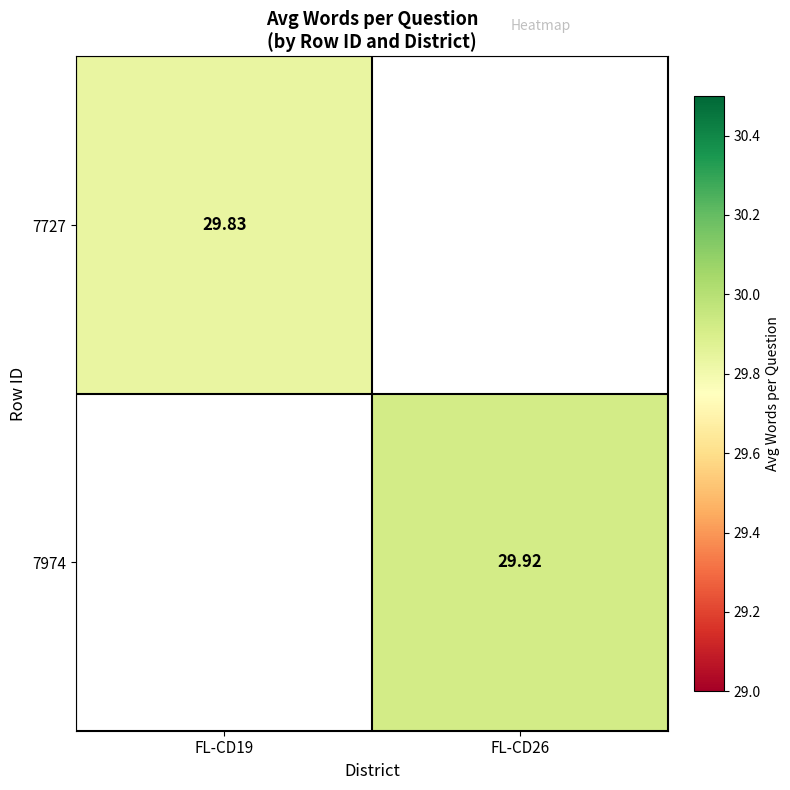

Is the value of 7974 at FL-CD26 greater than the value of 7727 at FL-CD19?

Yes